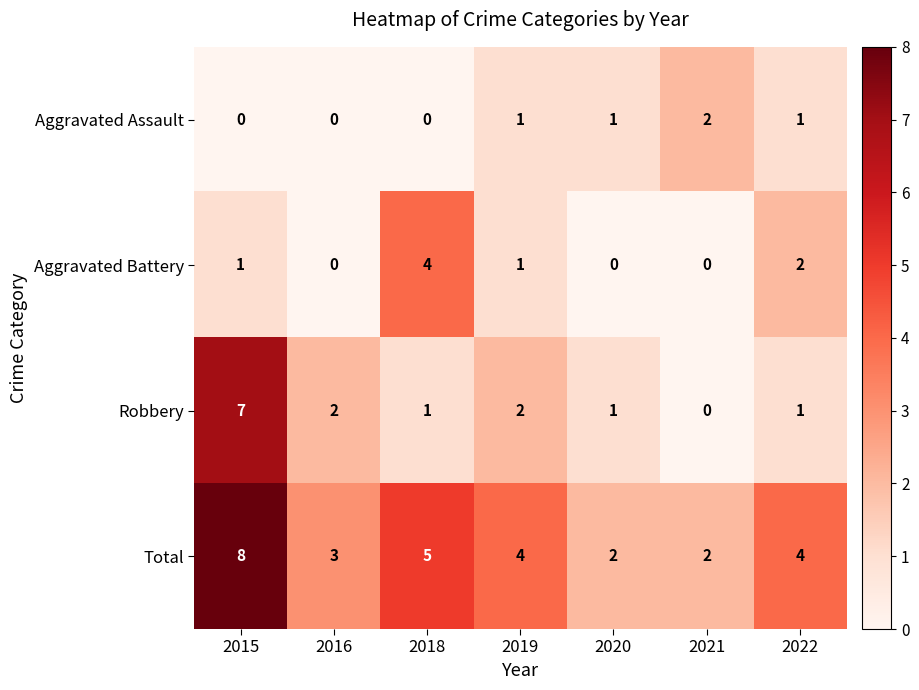

Which label corresponds to the largest value in the chart?

2015